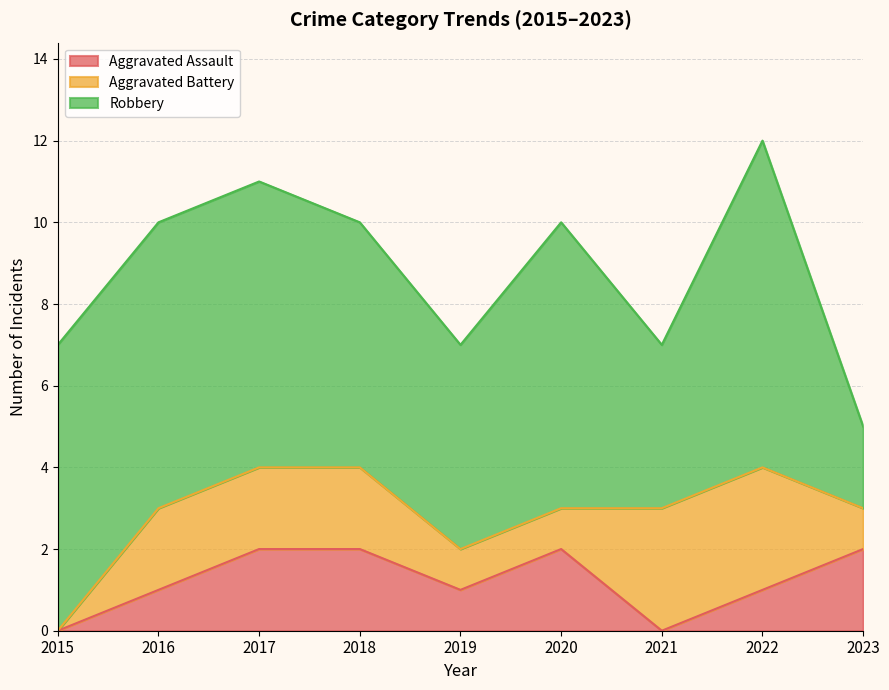

Where is the first local minimum for Aggravated Assault?

2019